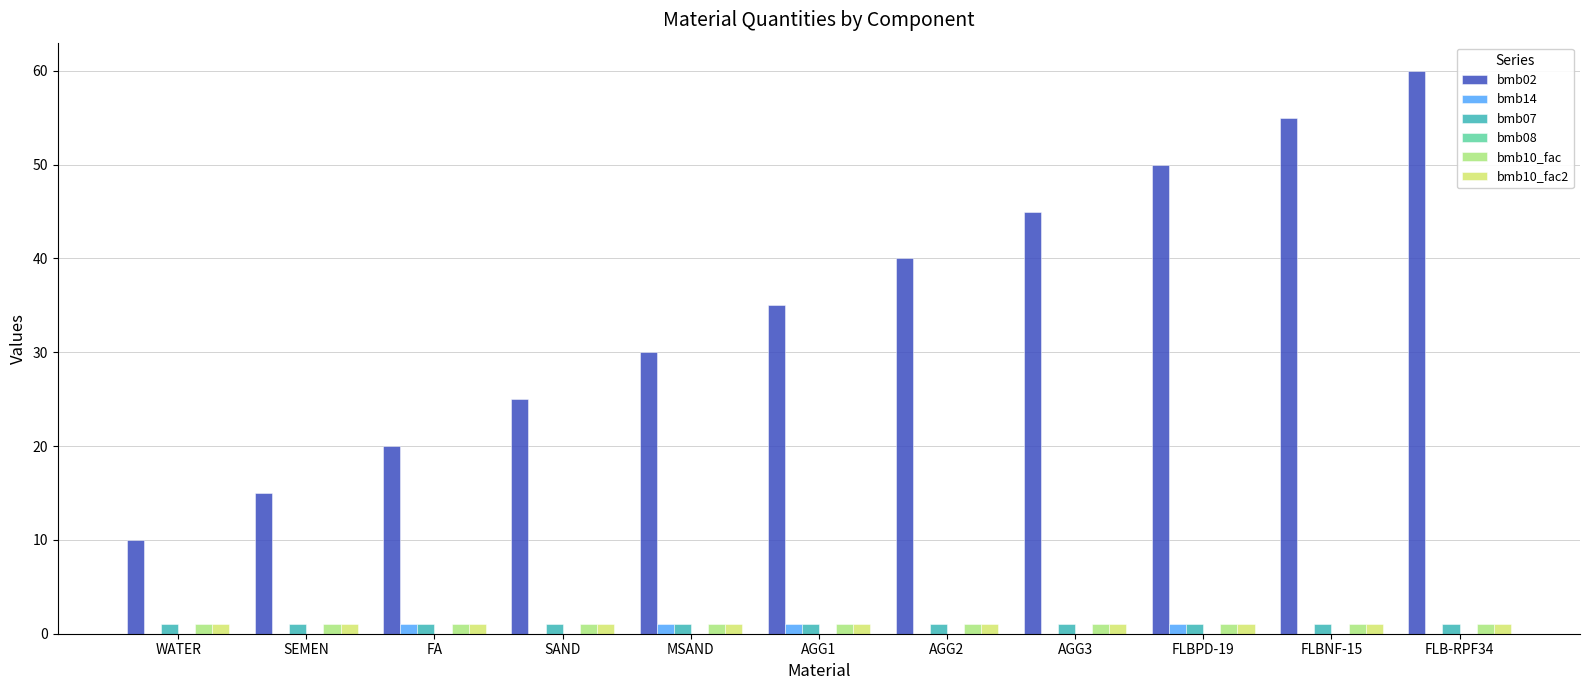

What is the maximum value shown in the chart?

60